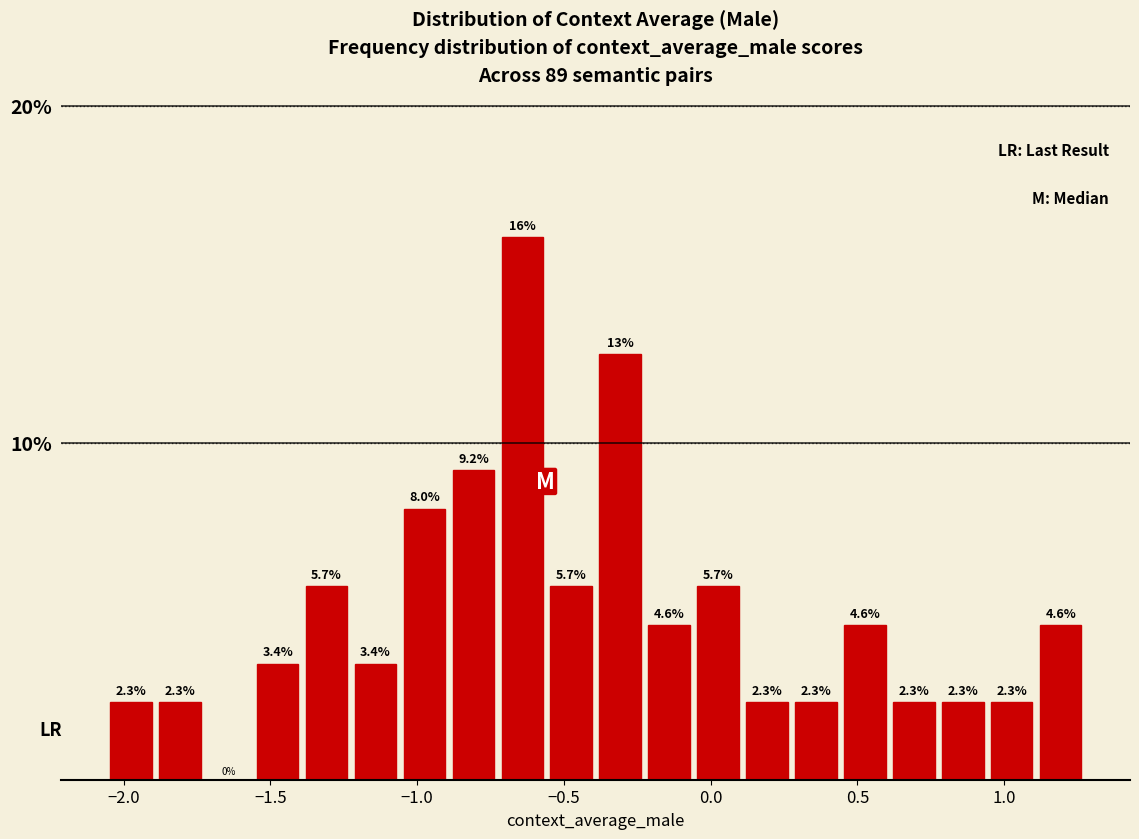

Read against the x-axis, roughly where is the centre of the tallest bar?

-0.65